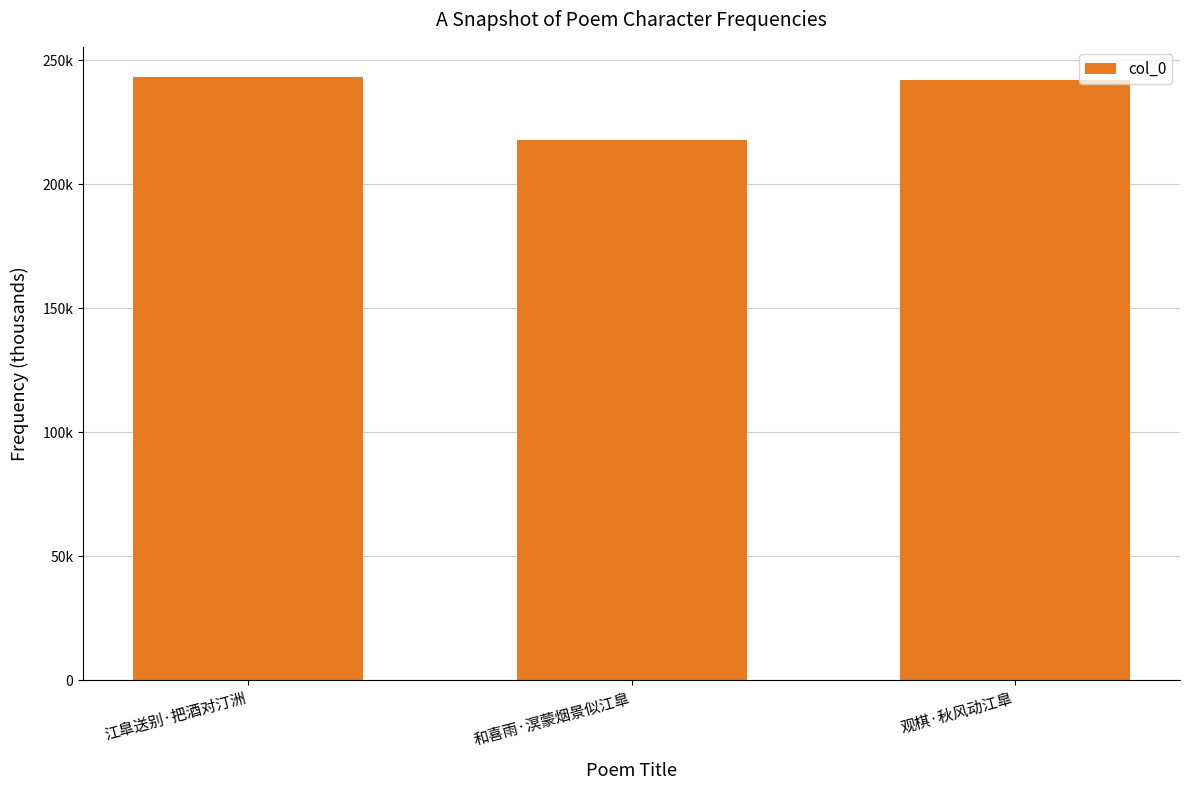

What is the approximate value at 和喜雨·溟蒙烟景似江臯, to the nearest 100?

217800